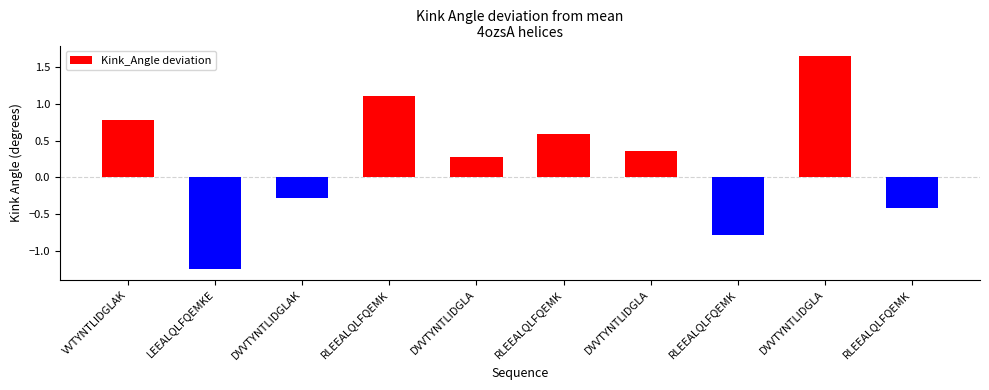

What is the label of the 3rd bar from the left?

DVVTYNTLIDGLAK